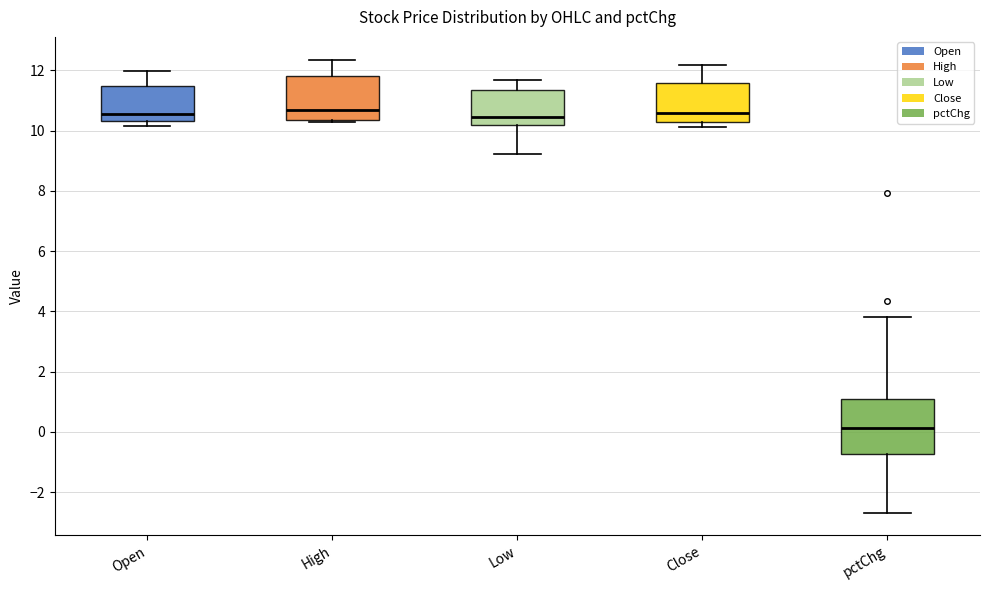

Reading left to right, transcribe this box plot: for each box, give where its median line is, the range the box spans, and where its two whiskers end, as read against the y-axis. The values are not printed on the chart, so give them approximately, as read against the axis.

Open: median 10.6, box 10.4 to 11.4, whiskers 10.2 to 12.0
High: median 10.6, box 10.4 to 11.8, whiskers 10.2 to 12.4
Low: median 10.4, box 10.2 to 11.4, whiskers 9.2 to 11.6
Close: median 10.6, box 10.2 to 11.6, whiskers 10.2 (just below the box's lower edge) to 12.2
pctChg: median 0.2, box -0.8 to 1.0, whiskers -2.6 to 3.8